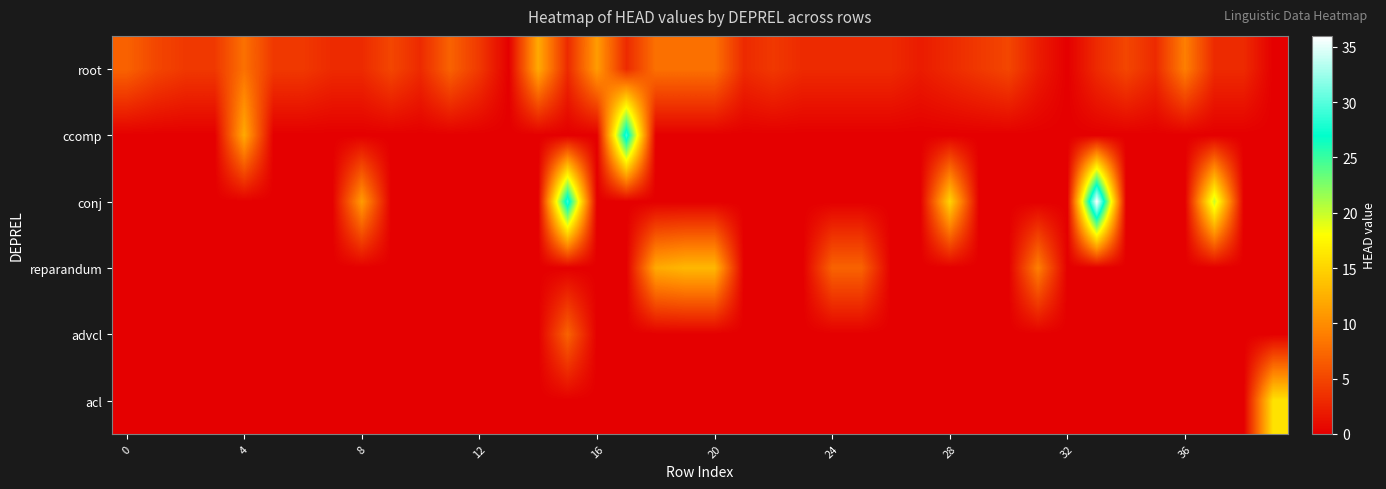

Which series has the largest range (max minus min)?

conj